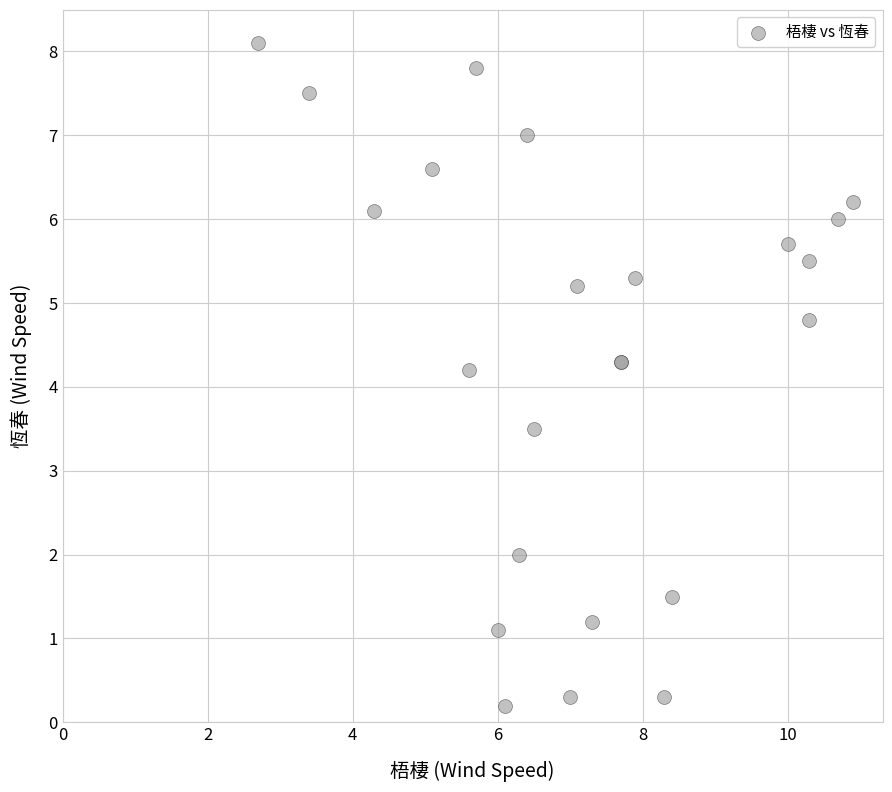

What Y value in the scatter plot is closest to 4?

4.2